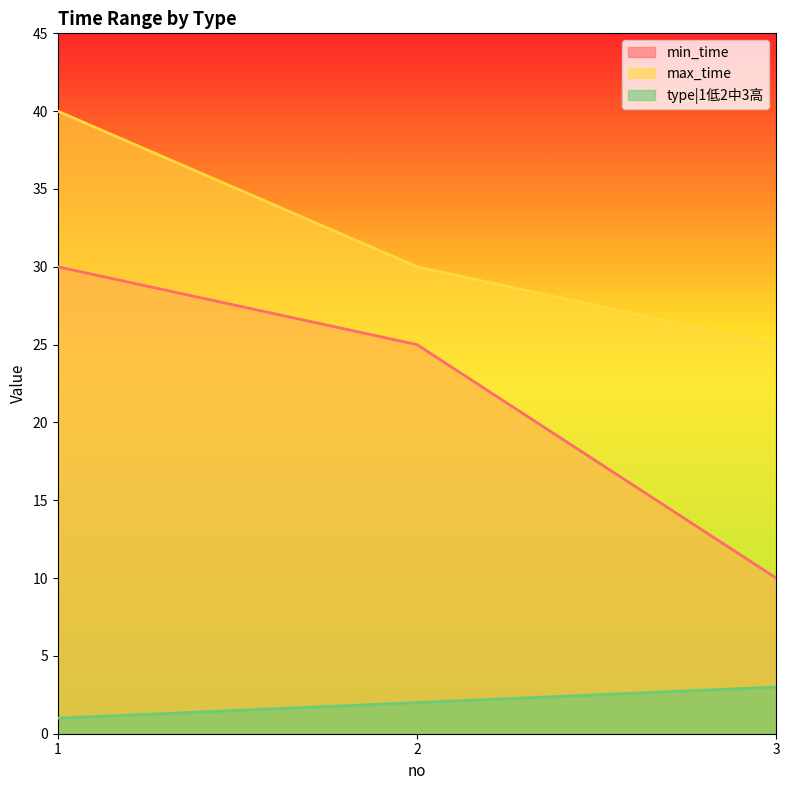

What is the value of the min_time point at the 2nd from the left?

25